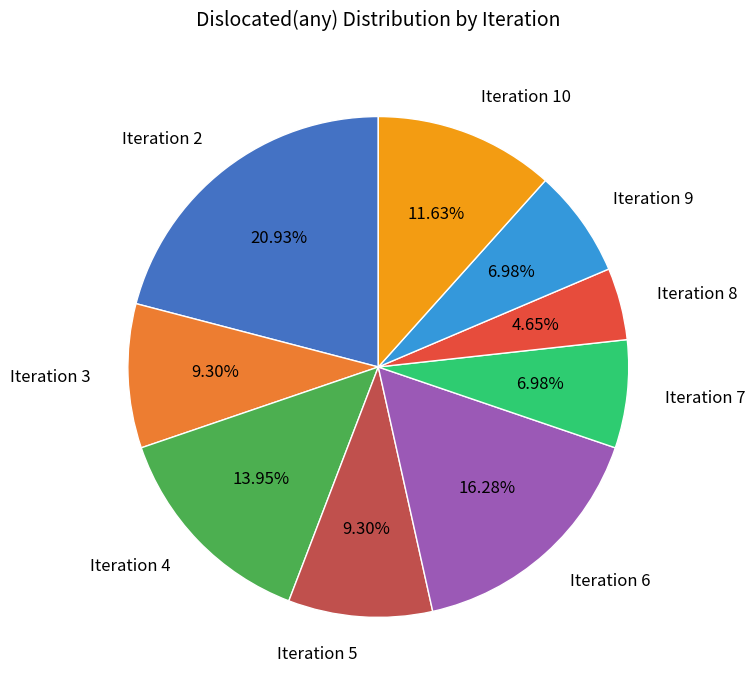

Combined, do Iteration 3 and Iteration 4 account for over 50%?

No